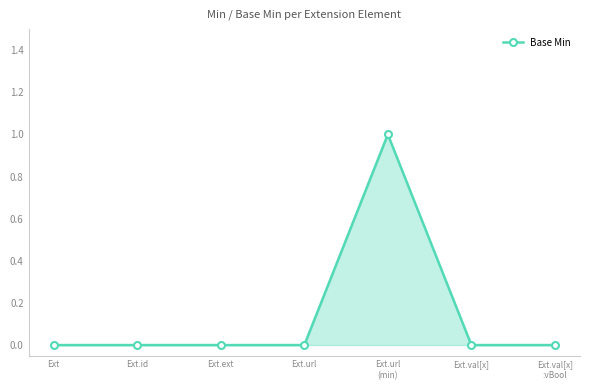

What is the label of the 6th point from the right?

Ext.id